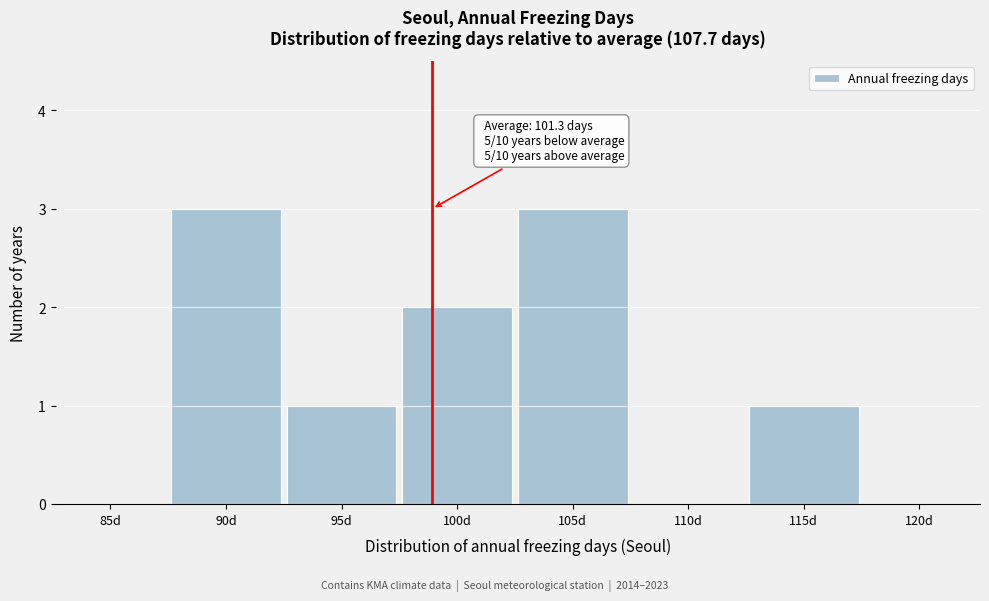

Reading left to right, transcribe all the data shown in this chart.

85d=0	90d=3	95d=1	100d=2	105d=3	110d=0	115d=1	120d=0